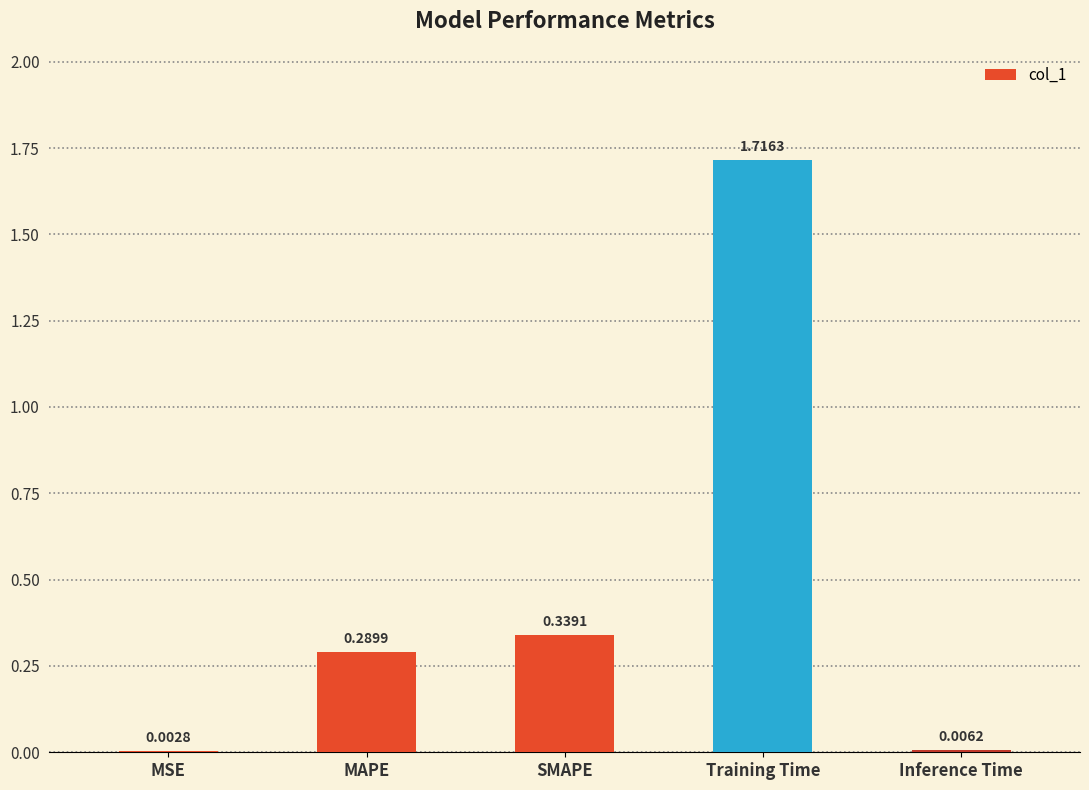

What is the change in value from MAPE to Inference Time?

-0.3